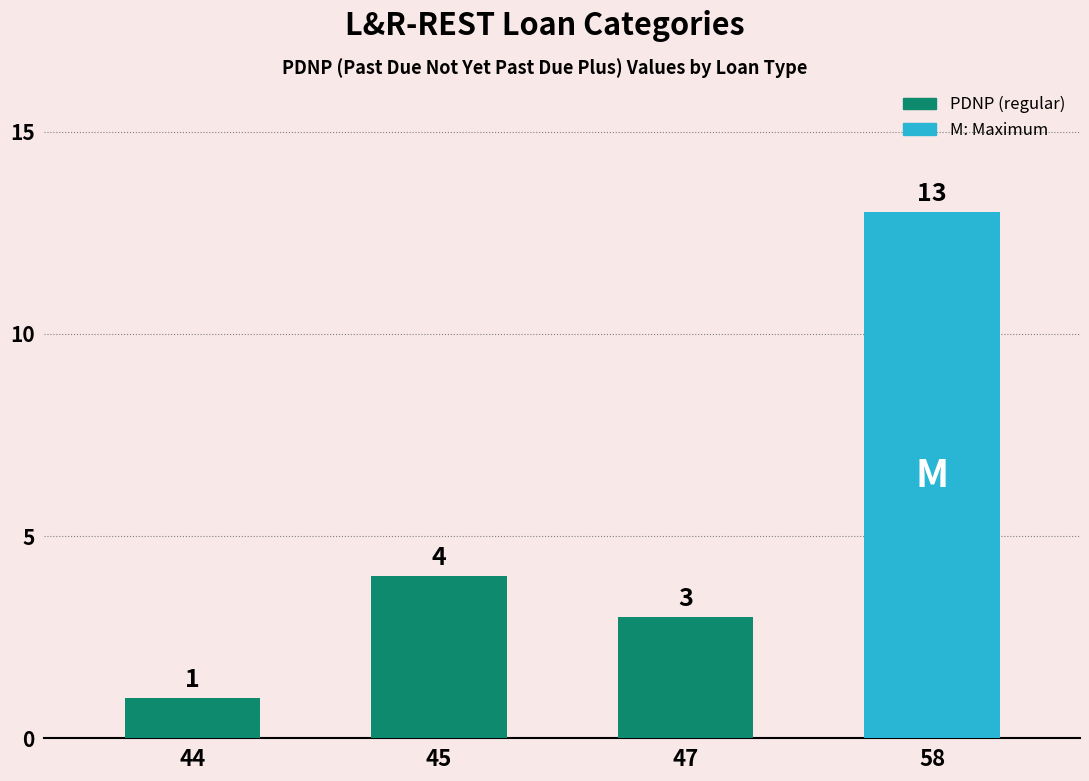

What is the approximate value at 47, to the nearest 5?

5